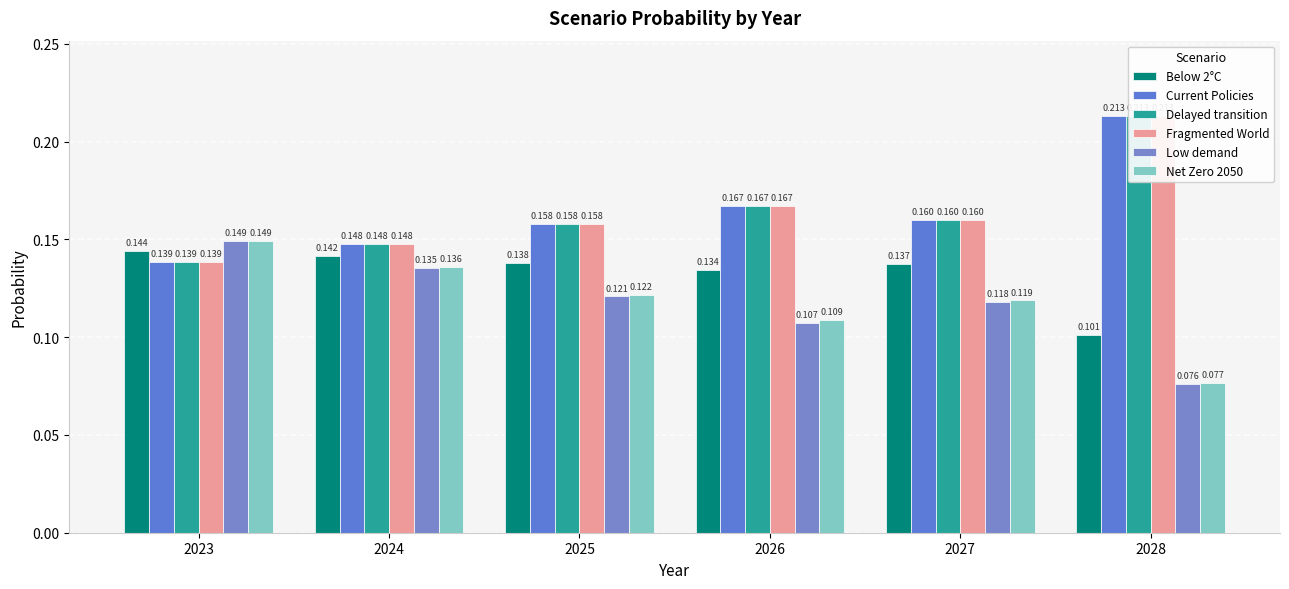

Which category has the highest value in the Low demand series?

2023